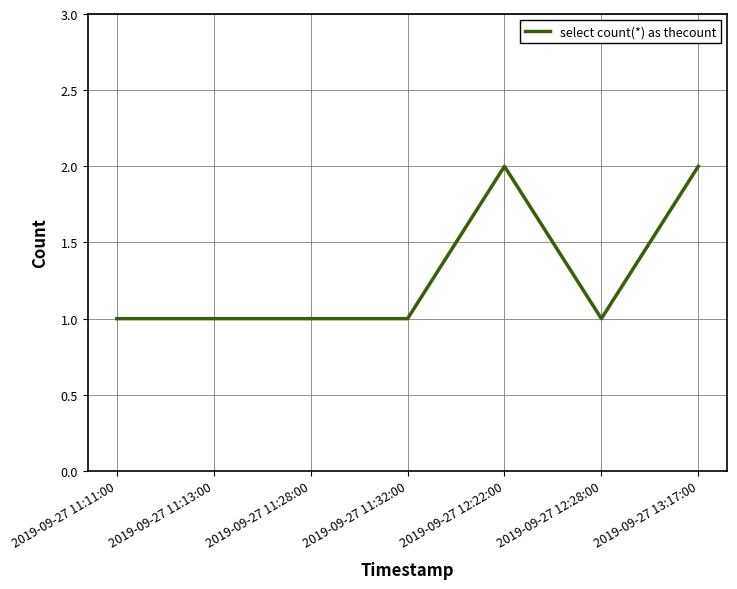

What position from the right is 2019-09-27 13:17:00?

1